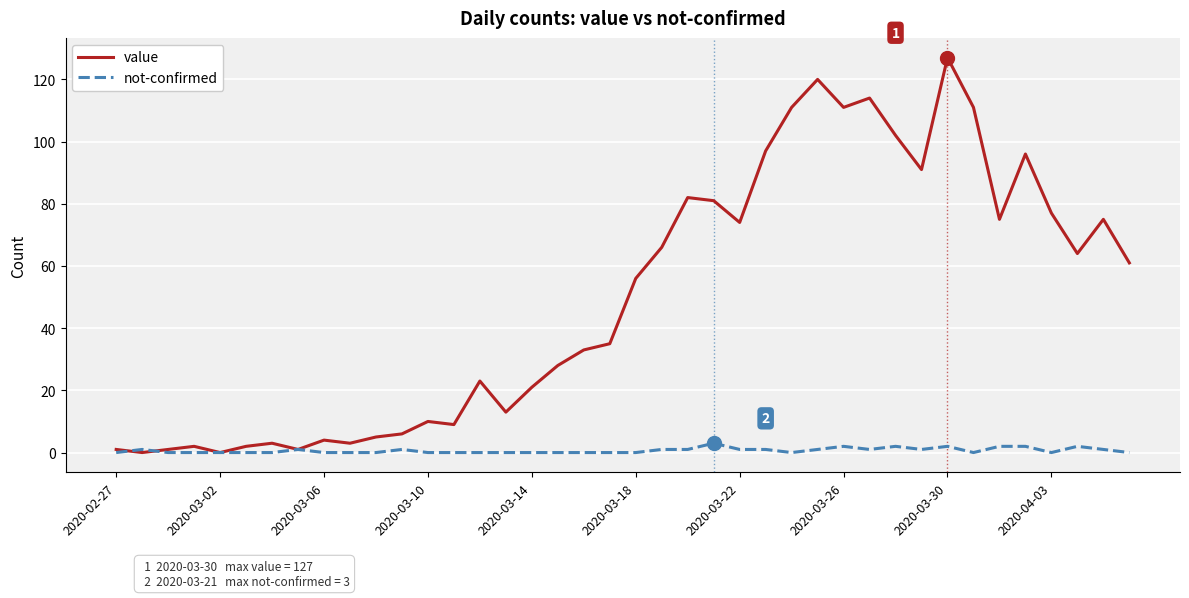

What is the maximum value for not-confirmed?

3